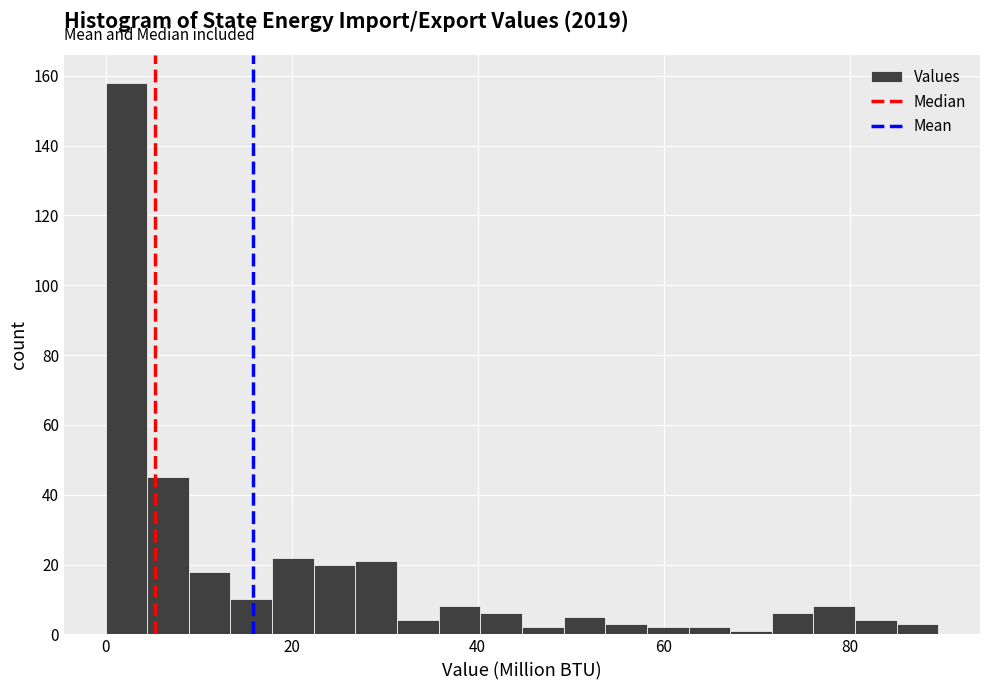

Around what value on the x-axis is the tallest bar? Give the approximate position of its centre, as read against the axis.

2